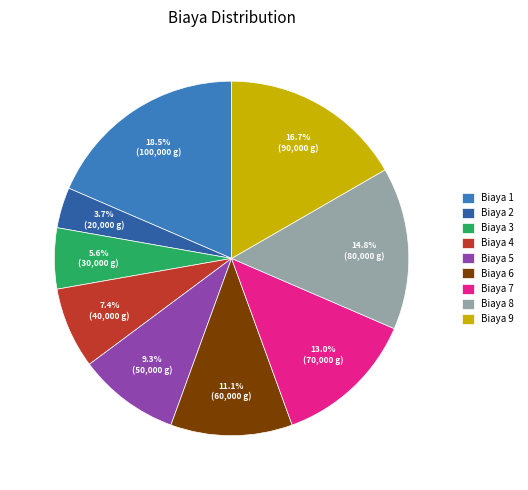

Between Biaya 6 and Biaya 9, which is larger?

Biaya 9